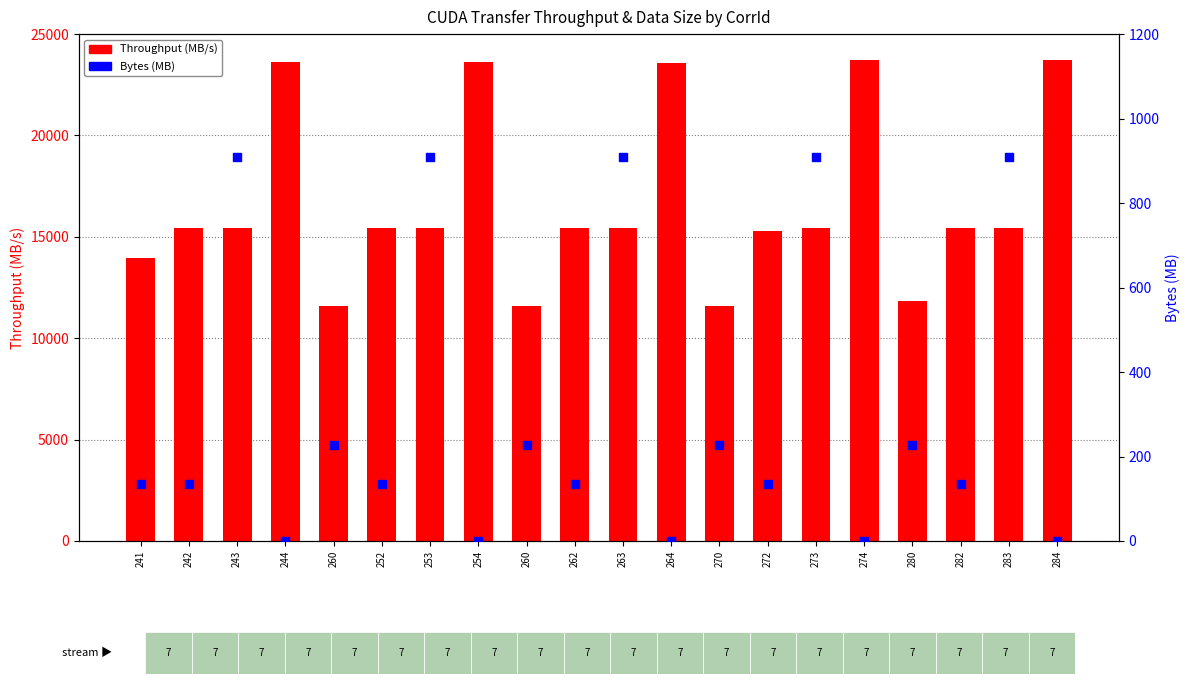

Which series contains the lowest Y value?

Bytes (MB)